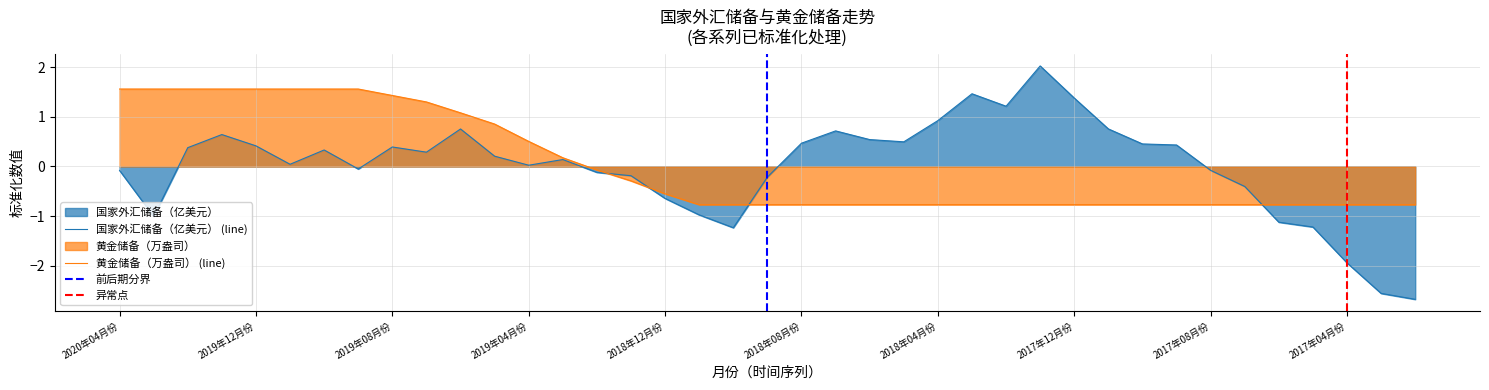

How many times do 国家外汇储备（亿美元） and 黄金储备（万盎司） cross each other?

4